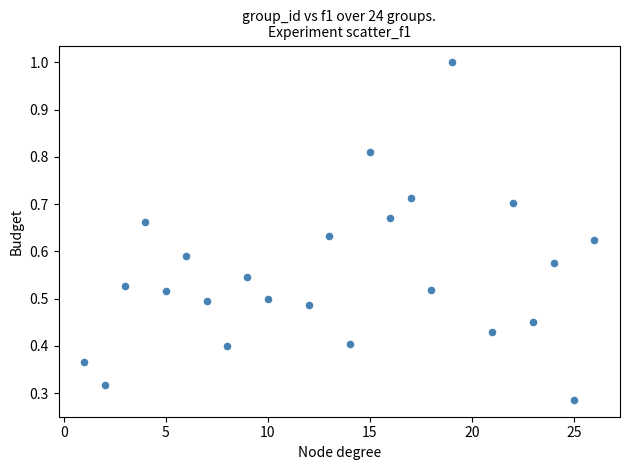

What is the range of X values (max minus min)?

25.0